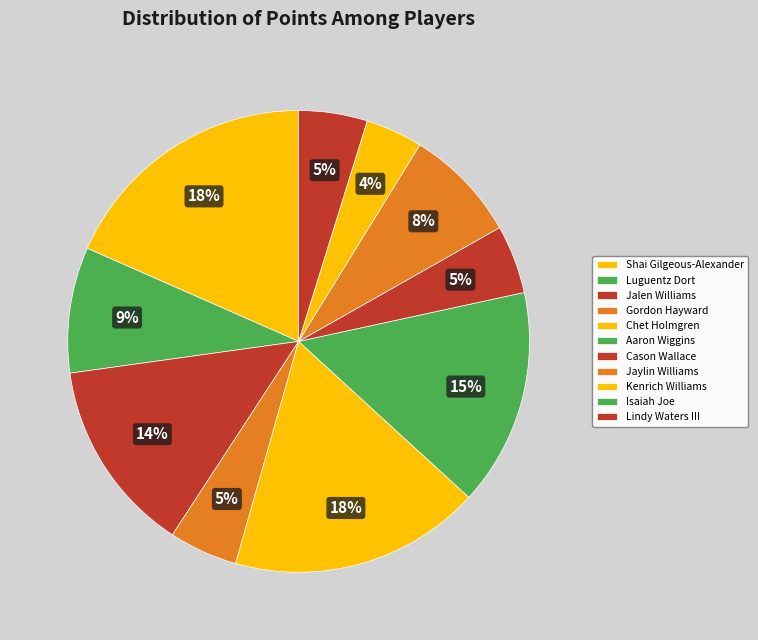

How many segments does this pie chart have?

11